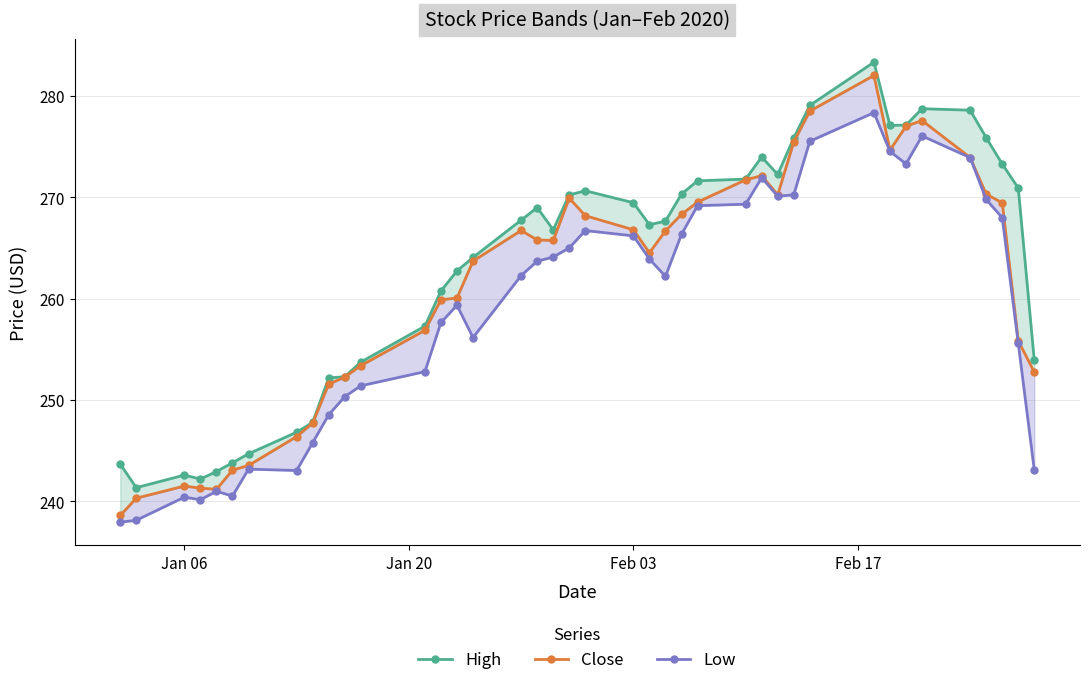

What are all the series names shown in the legend?

High, Close, Low